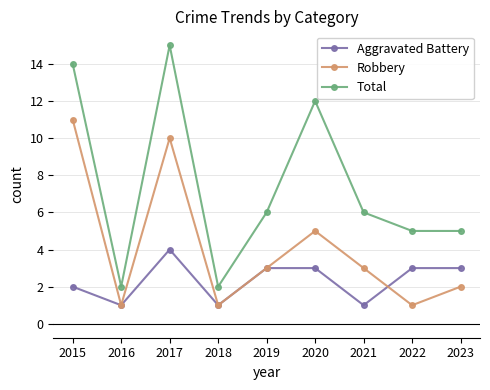

What is the minimum value shown in the chart?

1